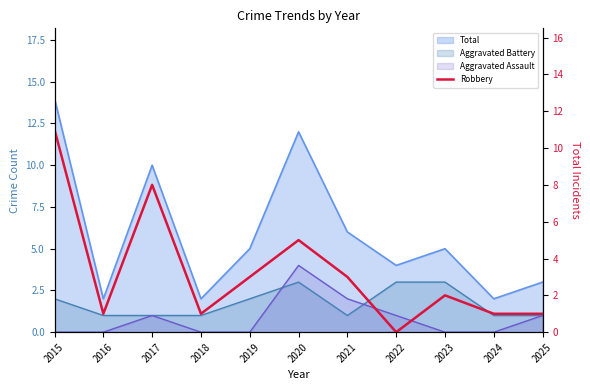

Count the number of categories in the chart.

11